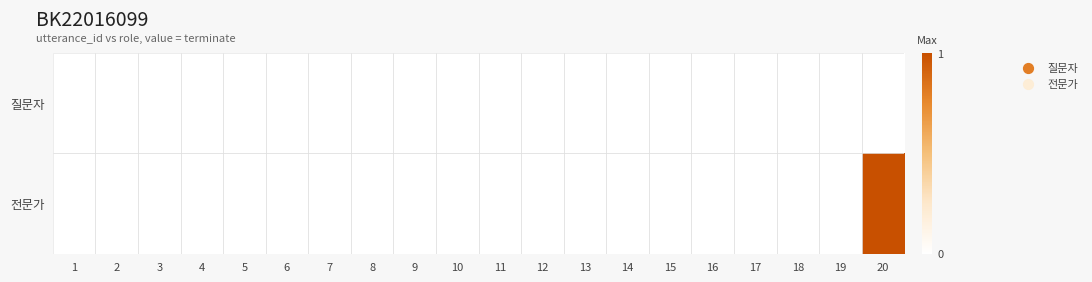

Between 9 and 7, which is larger?

9